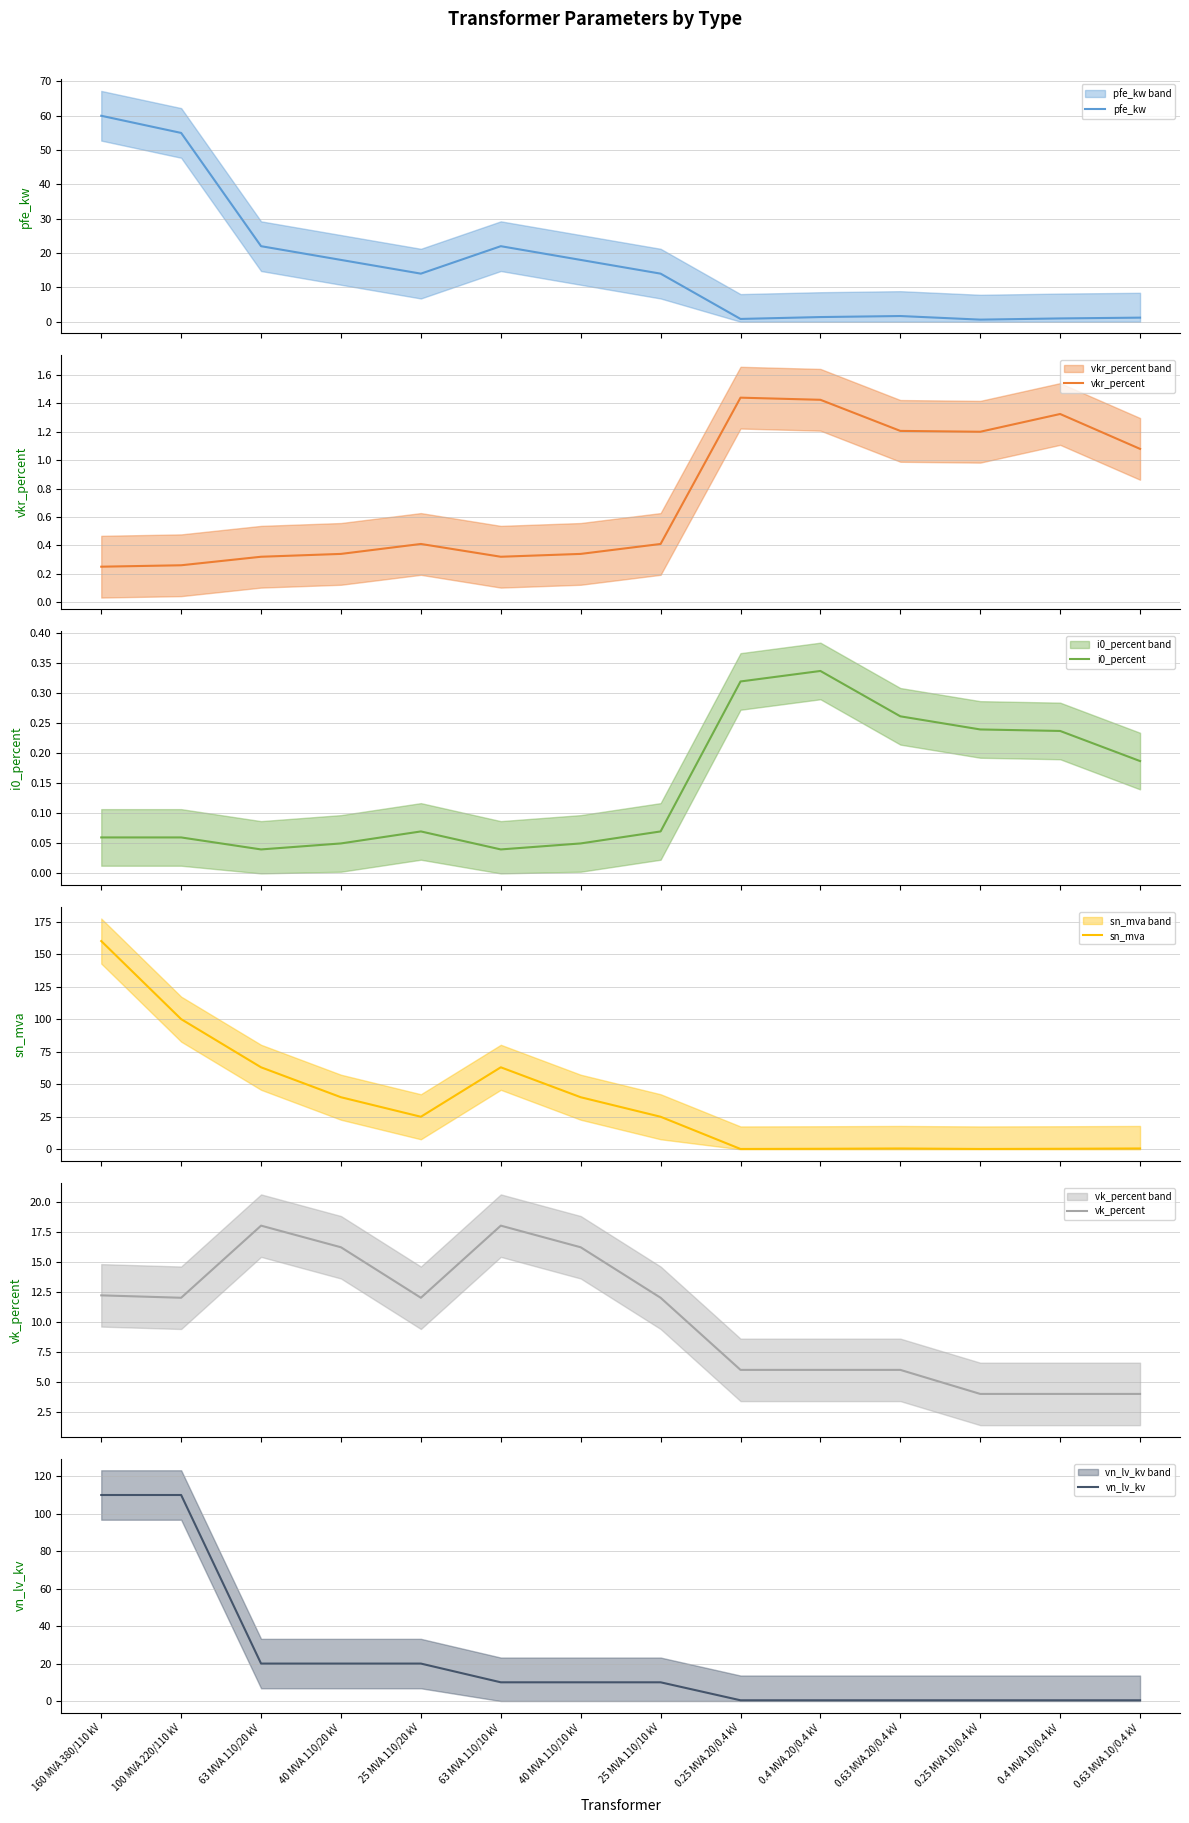

Where is vk_percent nearest to the value 11?

100 MVA 220/110 kV